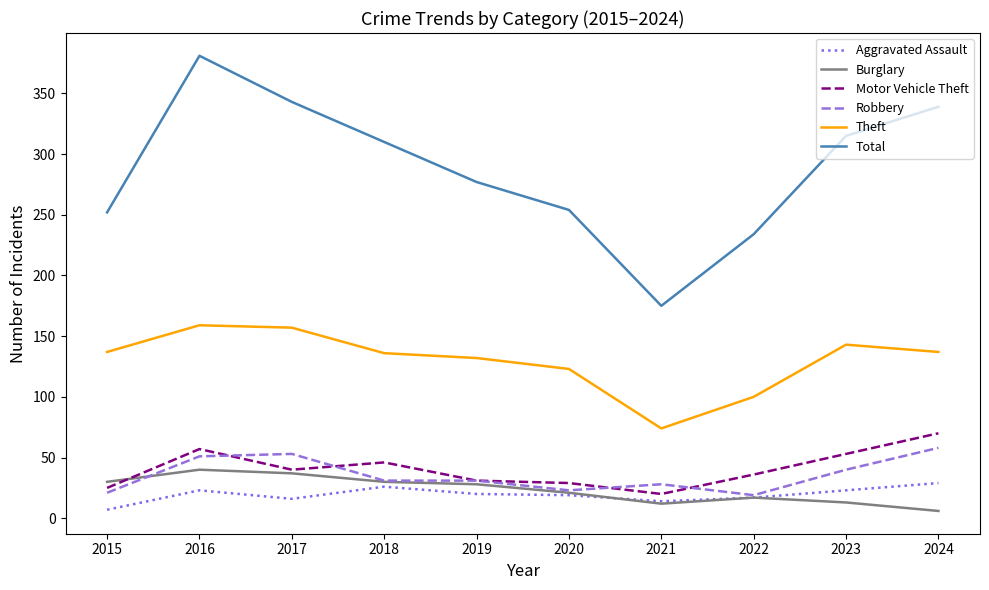

What is the spread (max minus min) of values at 2016?

358